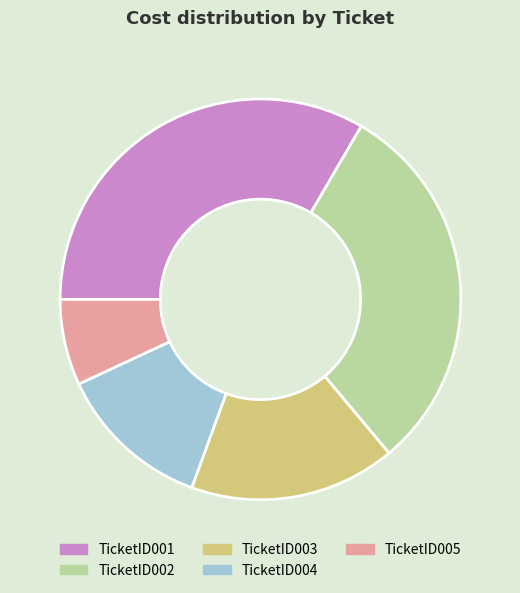

The TicketID003 slice represents 17% of the pie. True or false?

True